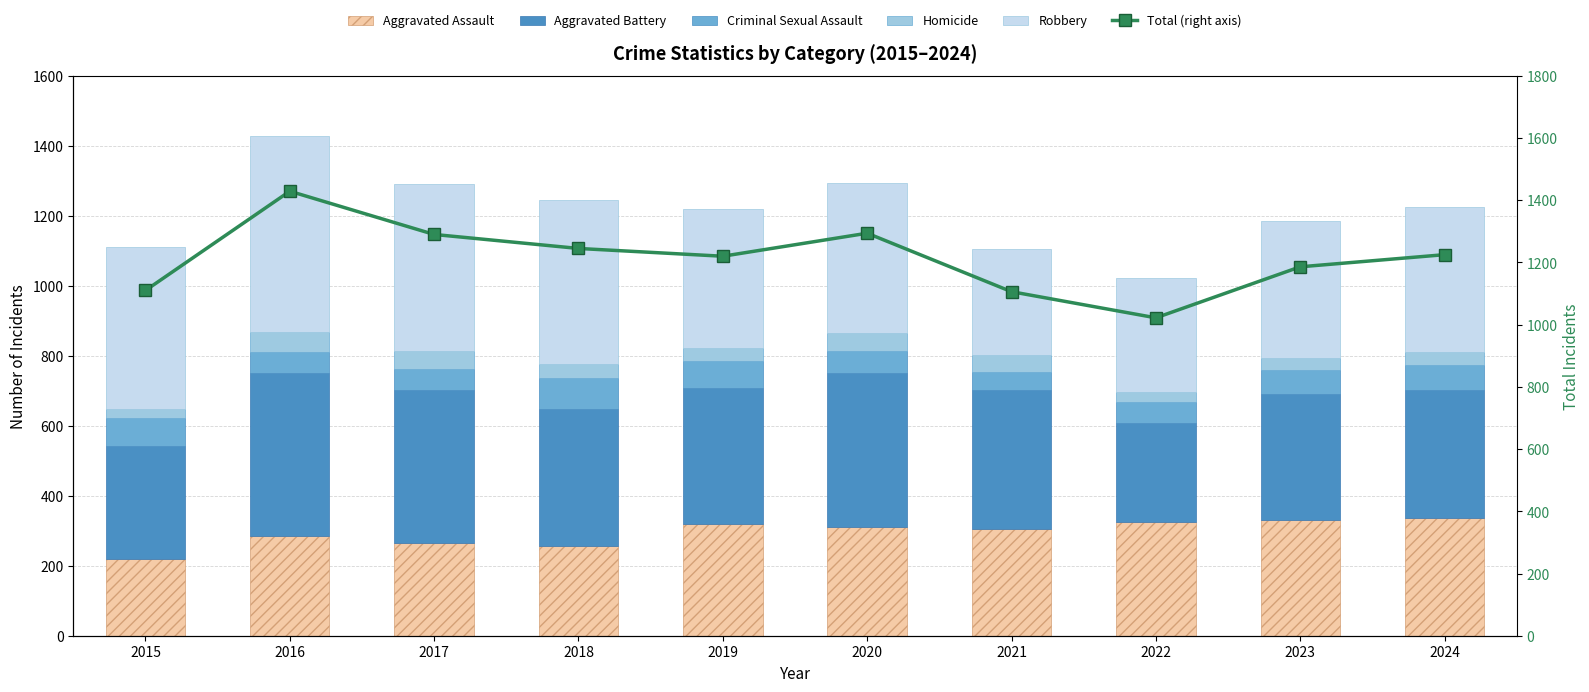

Which category has the lowest value in the Criminal Sexual Assault series?

2021